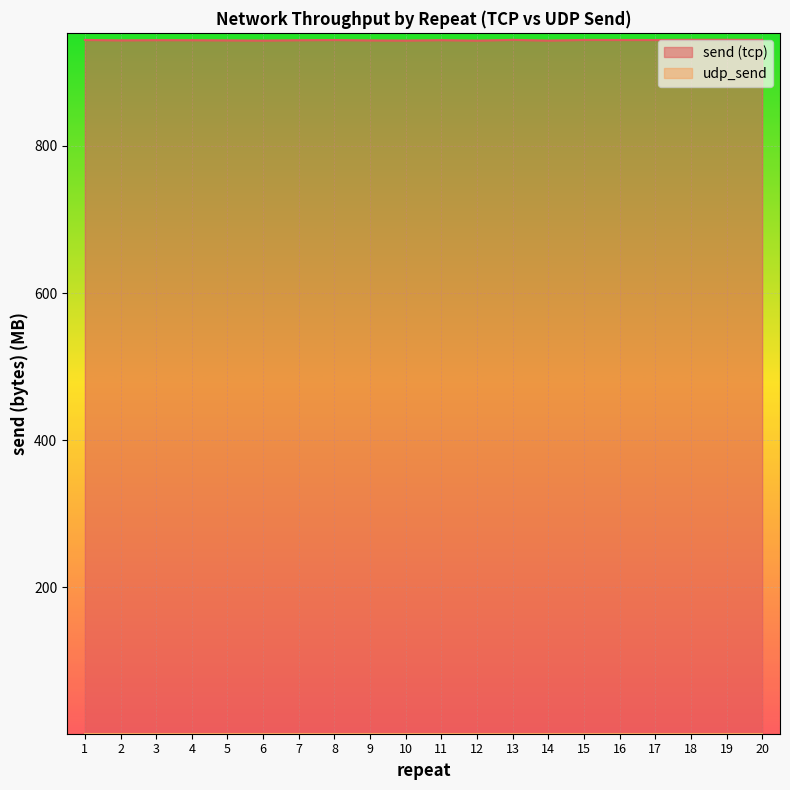

Reading left to right, list all the values displayed in this chart.

send: 944.2	943.6	943.9	943.9	943.6	943.3	943.8	944.1	943.6	943.3	943.9	943.3	944.3	943.3	944.2	944.1	944.1	944.4	944.4	944.2
udp_send: 1.0	1.0	1.0	1.0	1.0	1.0	1.0	1.0	1.0	1.0	1.0	1.0	1.0	1.0	1.0	1.0	1.0	1.0	1.0	1.0